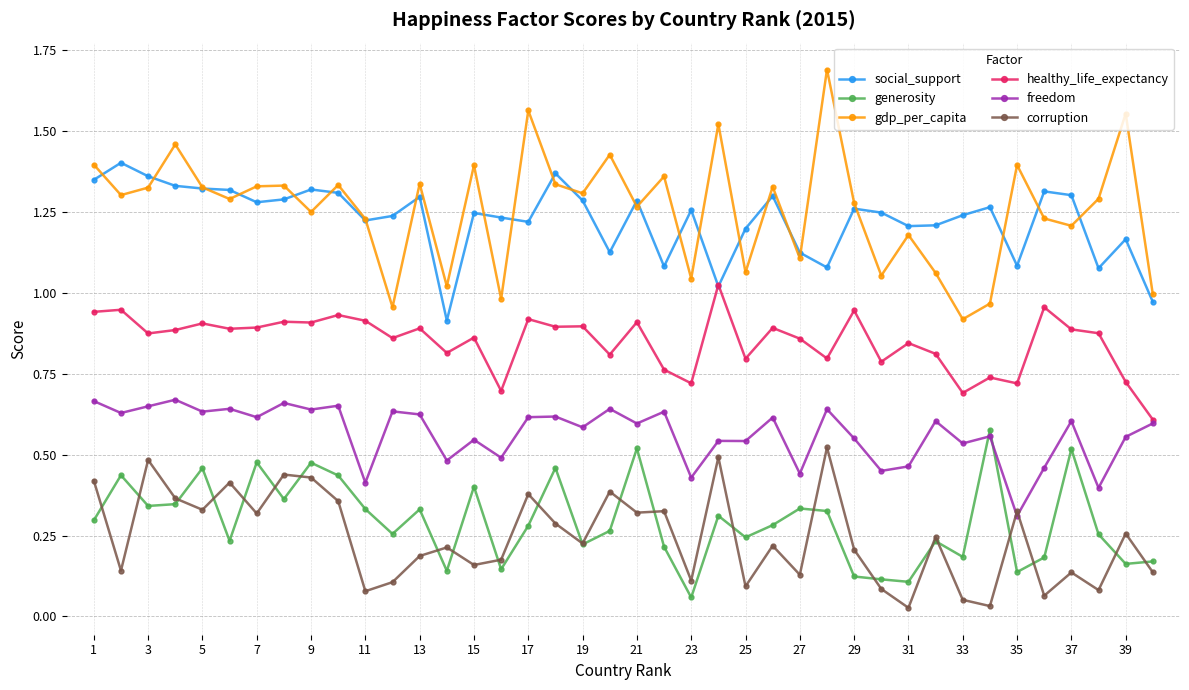

What are all the series names shown in the legend?

social_support, generosity, gdp_per_capita, healthy_life_expectancy, freedom, corruption